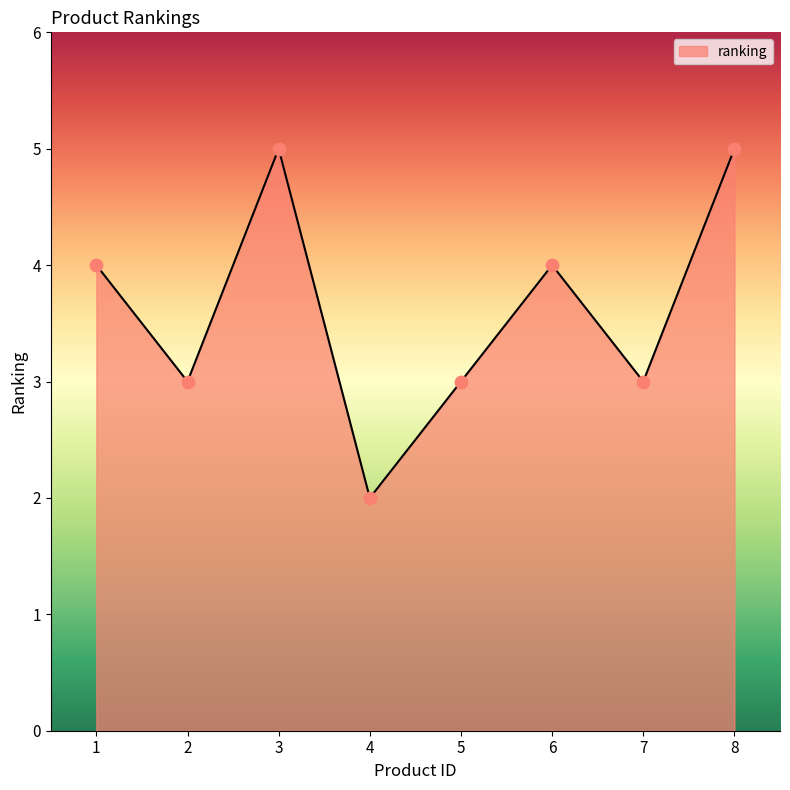

Approximately how many times larger is the value at 3 compared to 2?

1.7